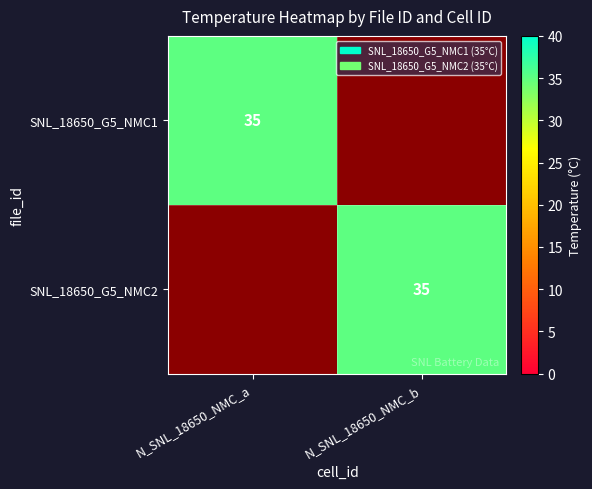

The value of SNL_18650_G5_NMC2 at N_SNL_18650_NMC_b is 35. True or false?

True